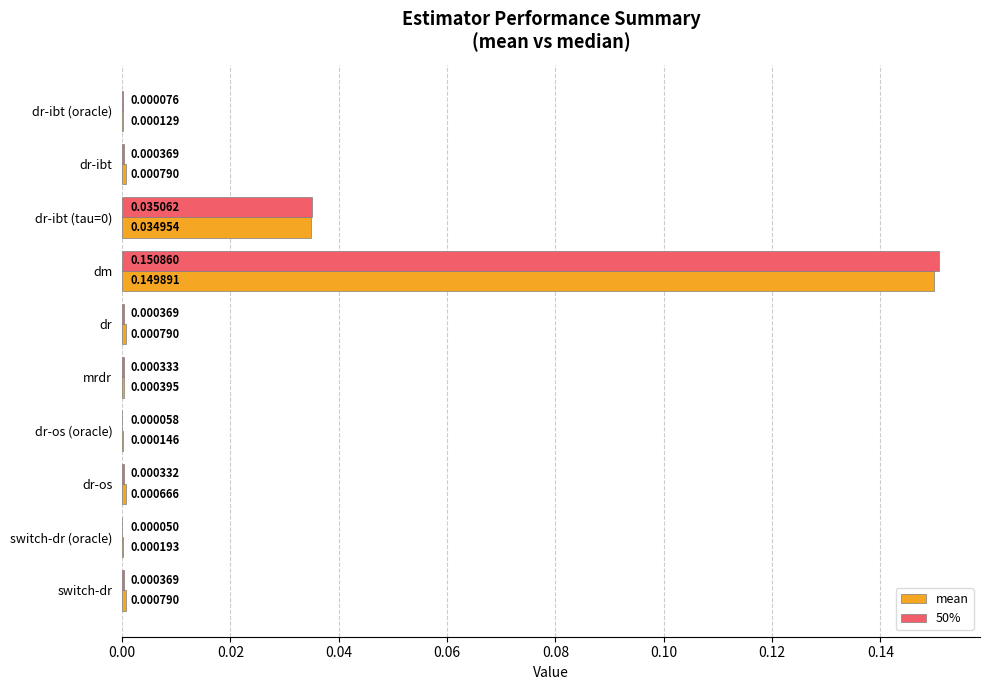

Which series has the largest total across all categories?

mean